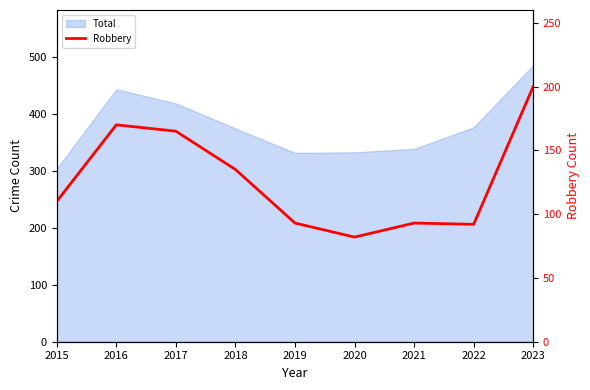

How many lines are shown in the chart?

1